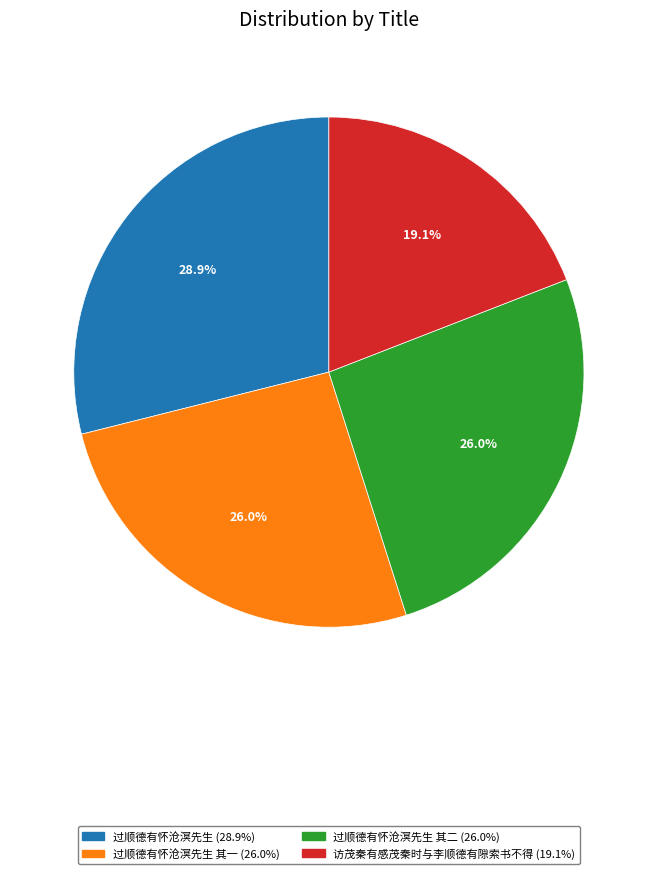

To the nearest percent, what is the difference between the largest and smallest slice percentages?

10%